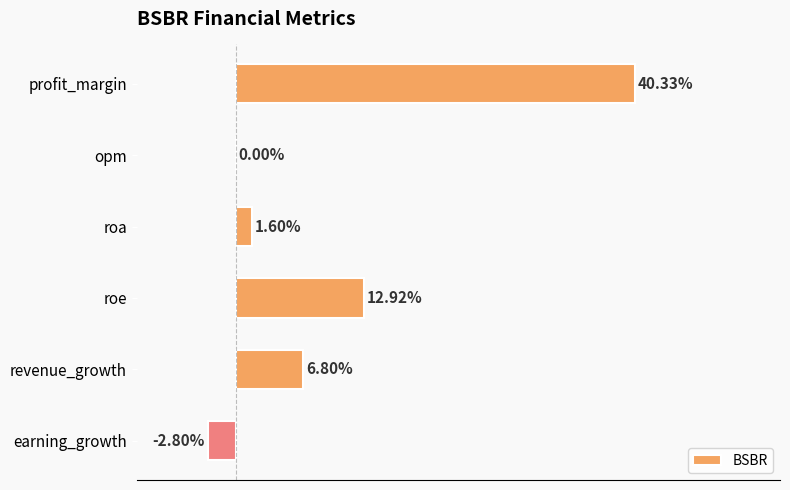

Which category has the highest value across all series?

profit_margin